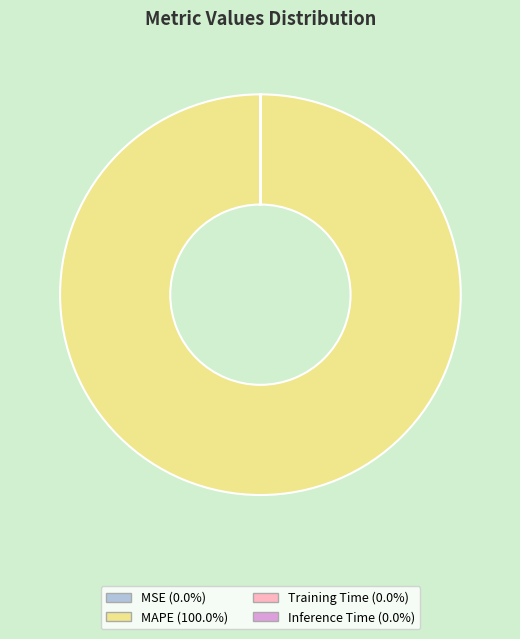

Which slice represents more than half of the pie?

MAPE